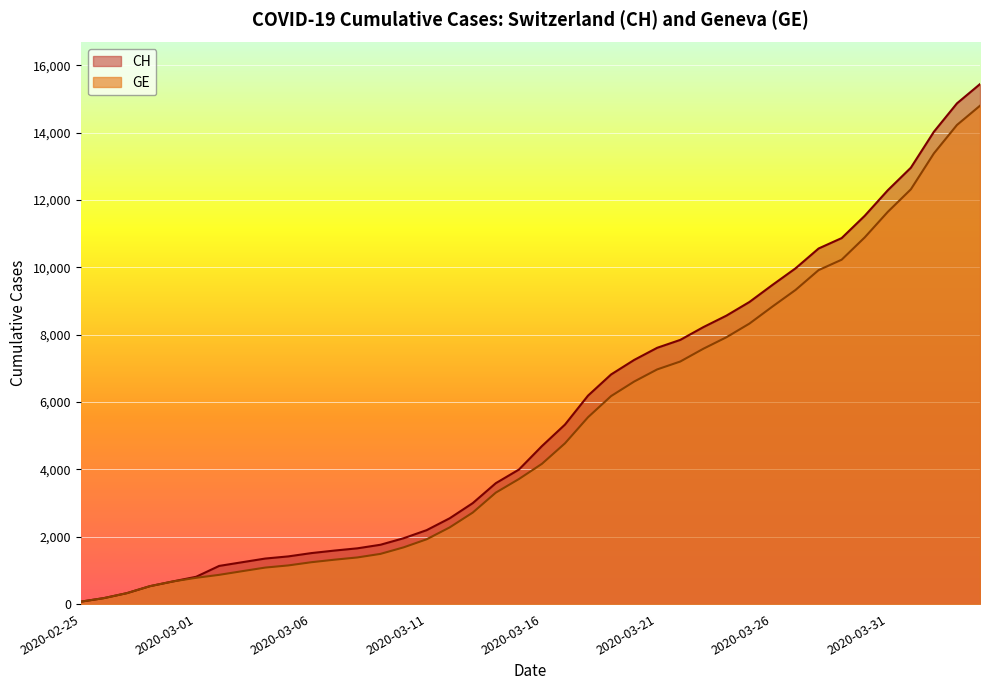

What is the lowest value of the CH series?

72